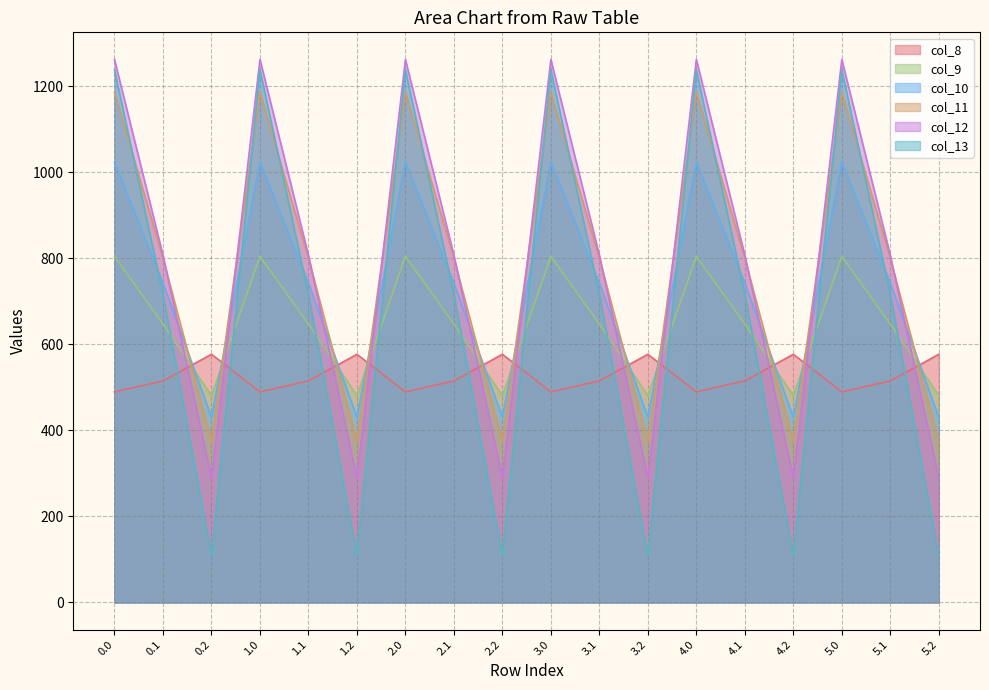

Rank the categories by col_10 value from highest to lowest.

0.0, 1.0, 2.0, 3.0, 4.0, 5.0, 0.1, 1.1, 2.1, 3.1, 4.1, 5.1, 0.2, 1.2, 2.2, 3.2, 4.2, 5.2